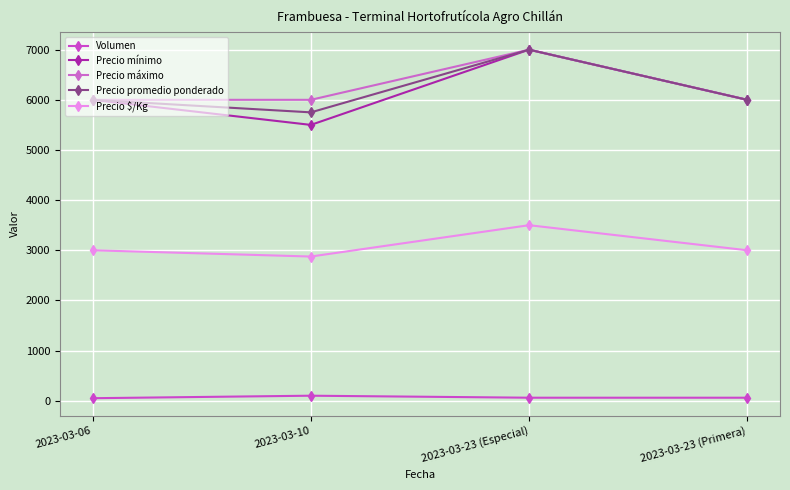

How many lines are shown in the chart?

5